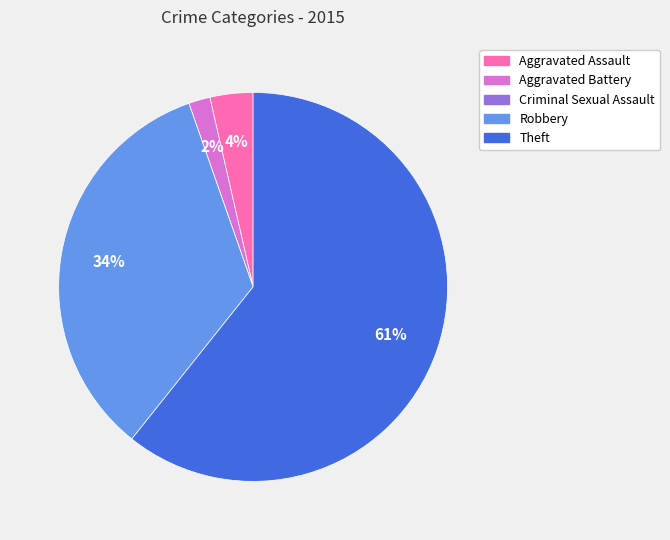

What percentage is the Aggravated Assault slice, to the nearest percent?

4%